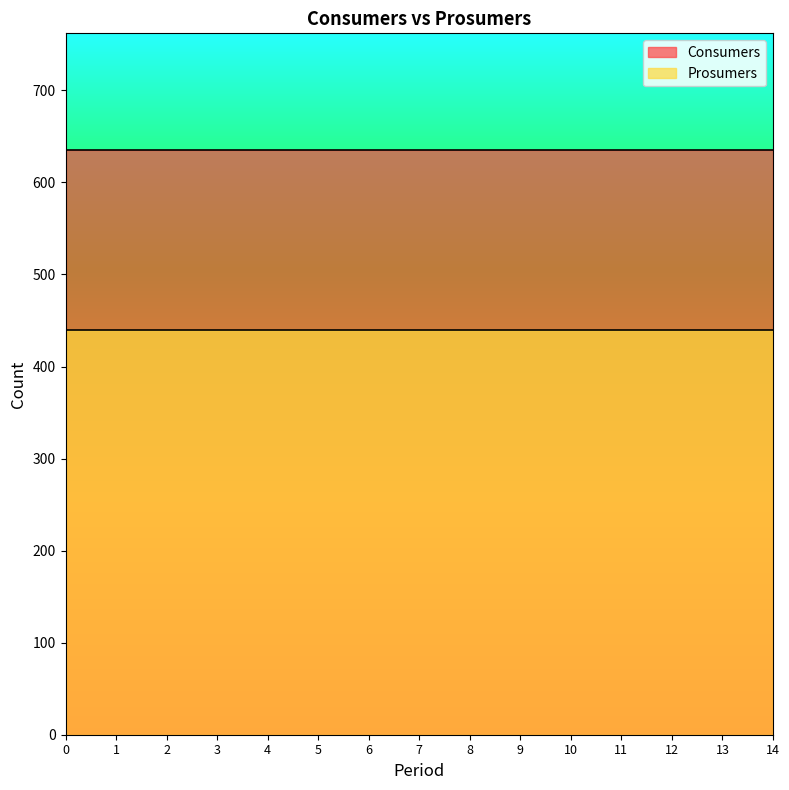

Reading left to right, what are all the values shown in this chart?

Consumers: 635	635	635	635	635	635	635	635	635	635	635	635	635	635	635
Prosumers: 440	440	440	440	440	440	440	440	440	440	440	440	440	440	440